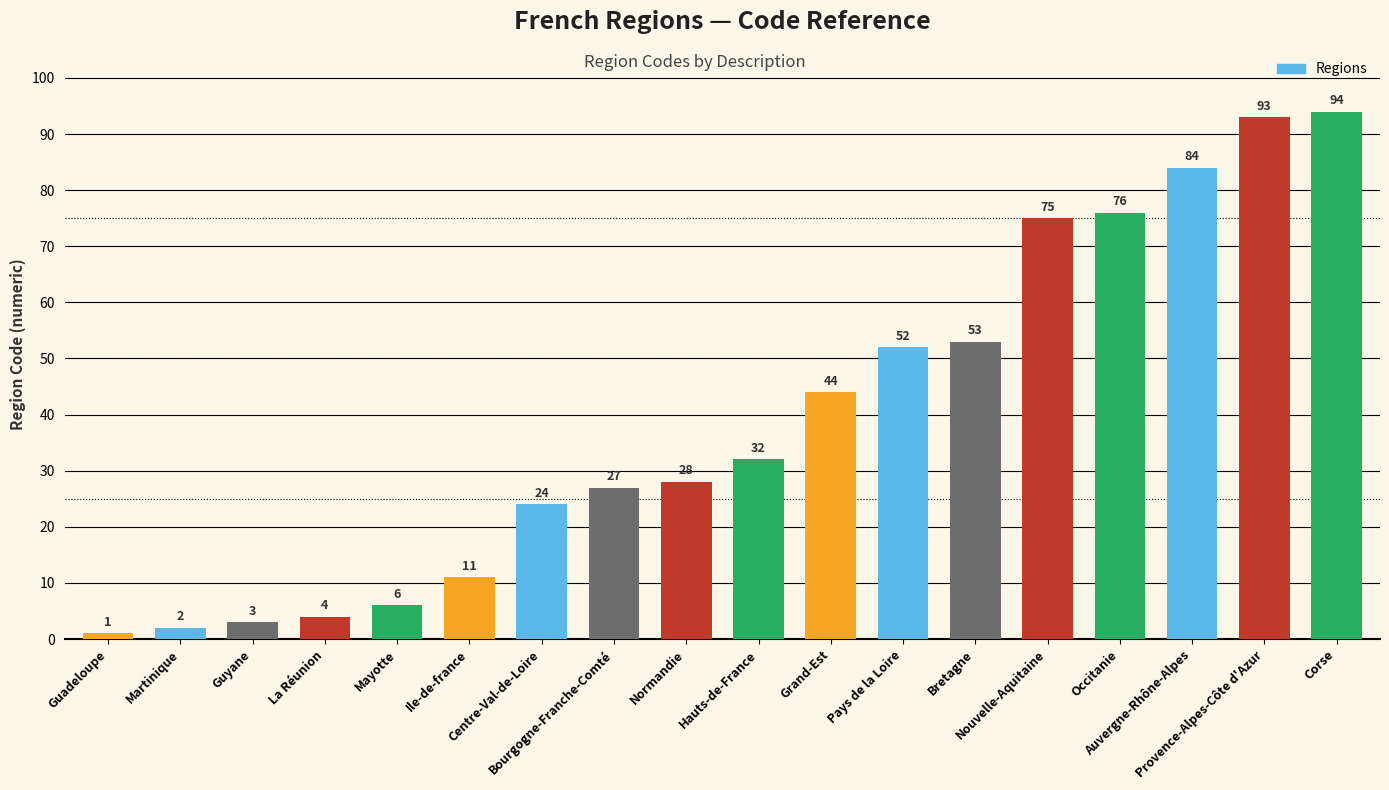

What is the difference between the maximum and minimum values?

93